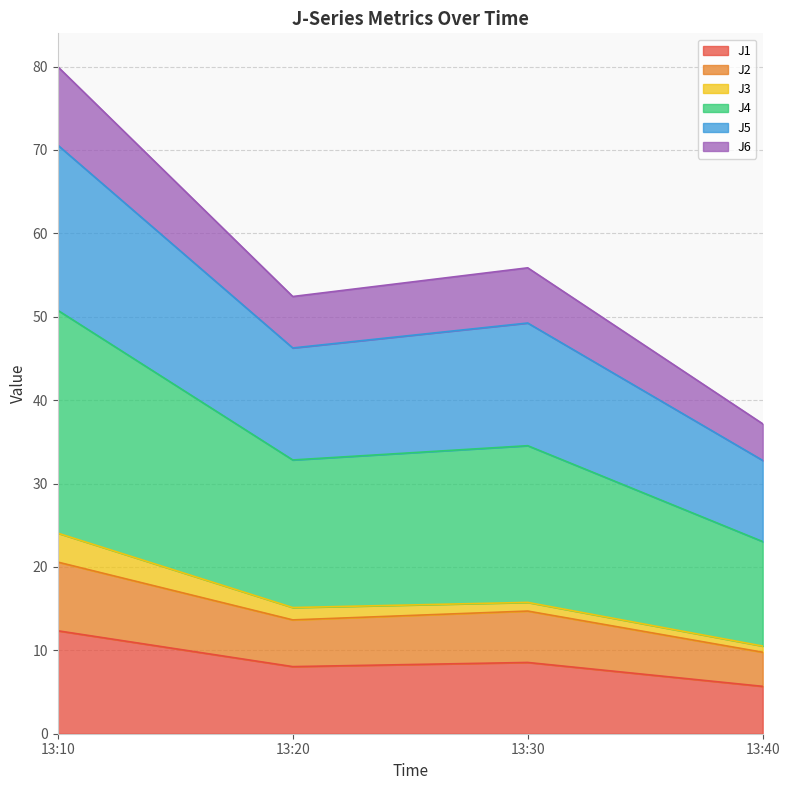

At which category is the sum across all series the highest?

13:10